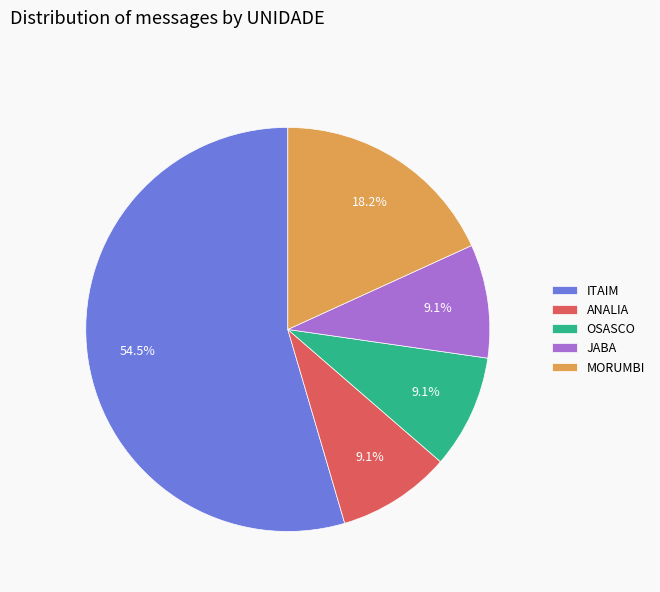

How many segments does this pie chart have?

5